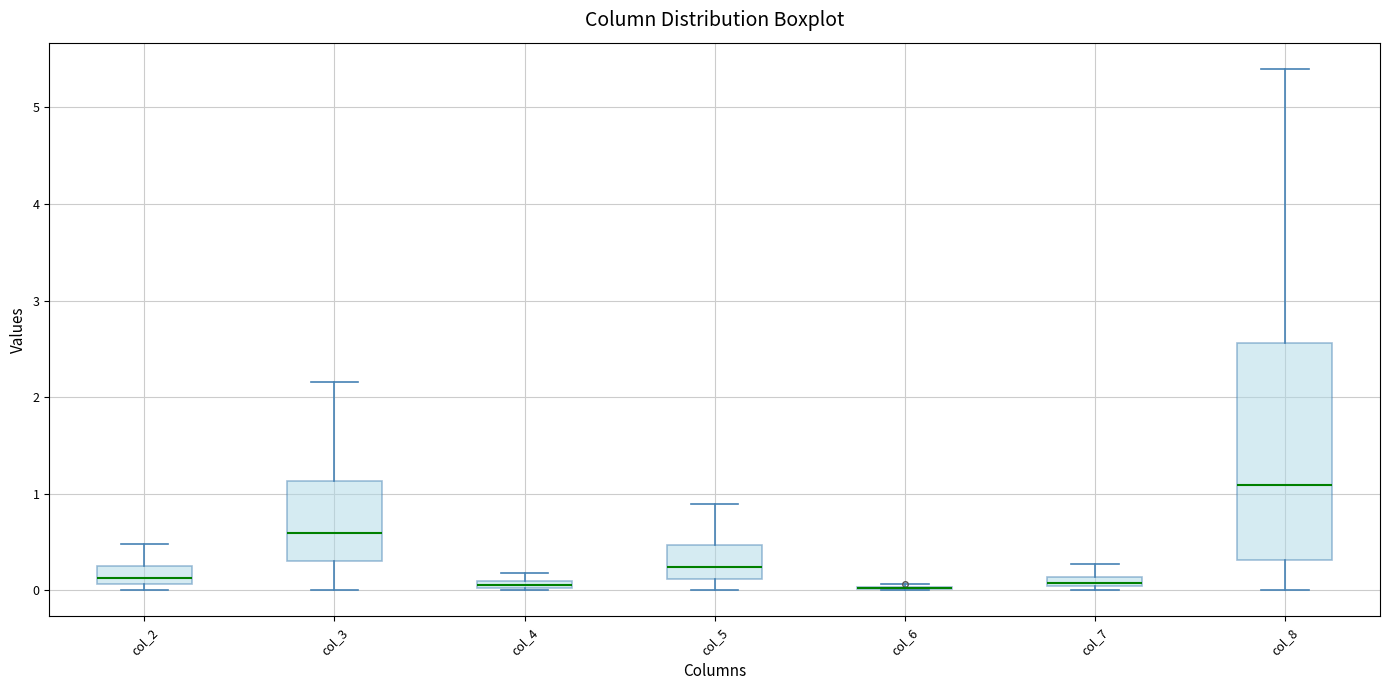

Where does the upper whisker of the box for col_8 end on the y-axis? The values are not printed on the chart, so give them approximately, as read against the axis.

5.4